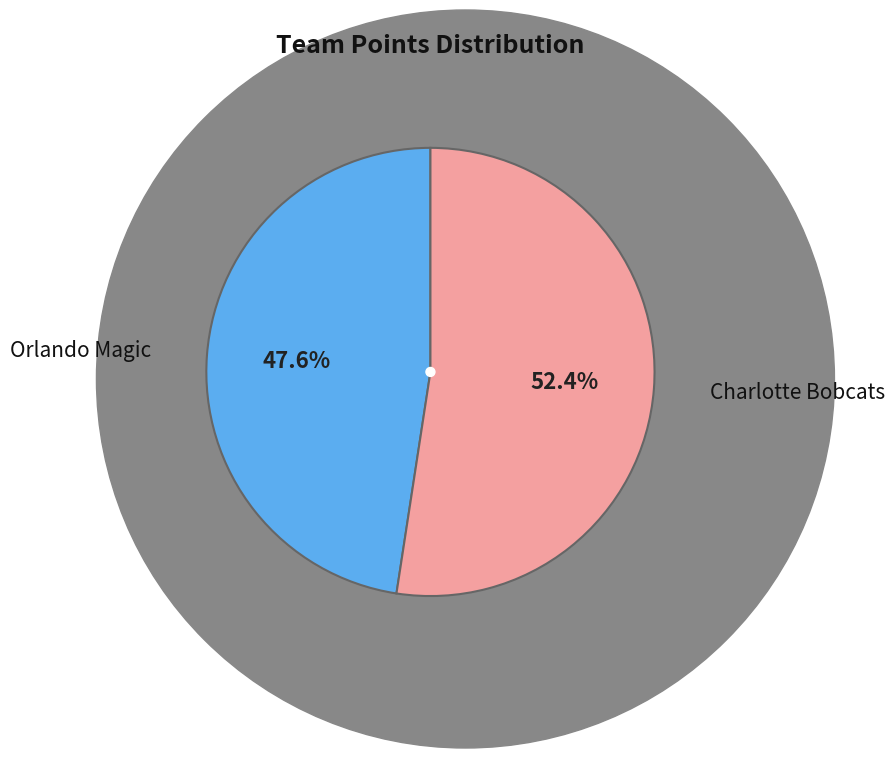

What percentage do Orlando Magic and Charlotte Bobcats together represent?

100.0%